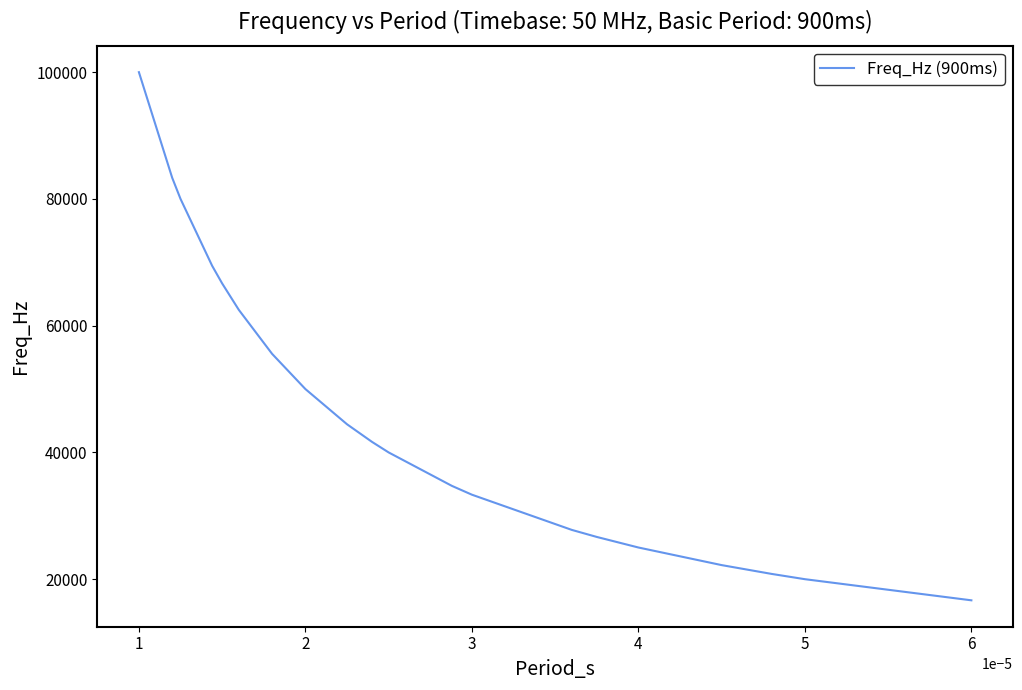

What is the sum of all values?

920833.3